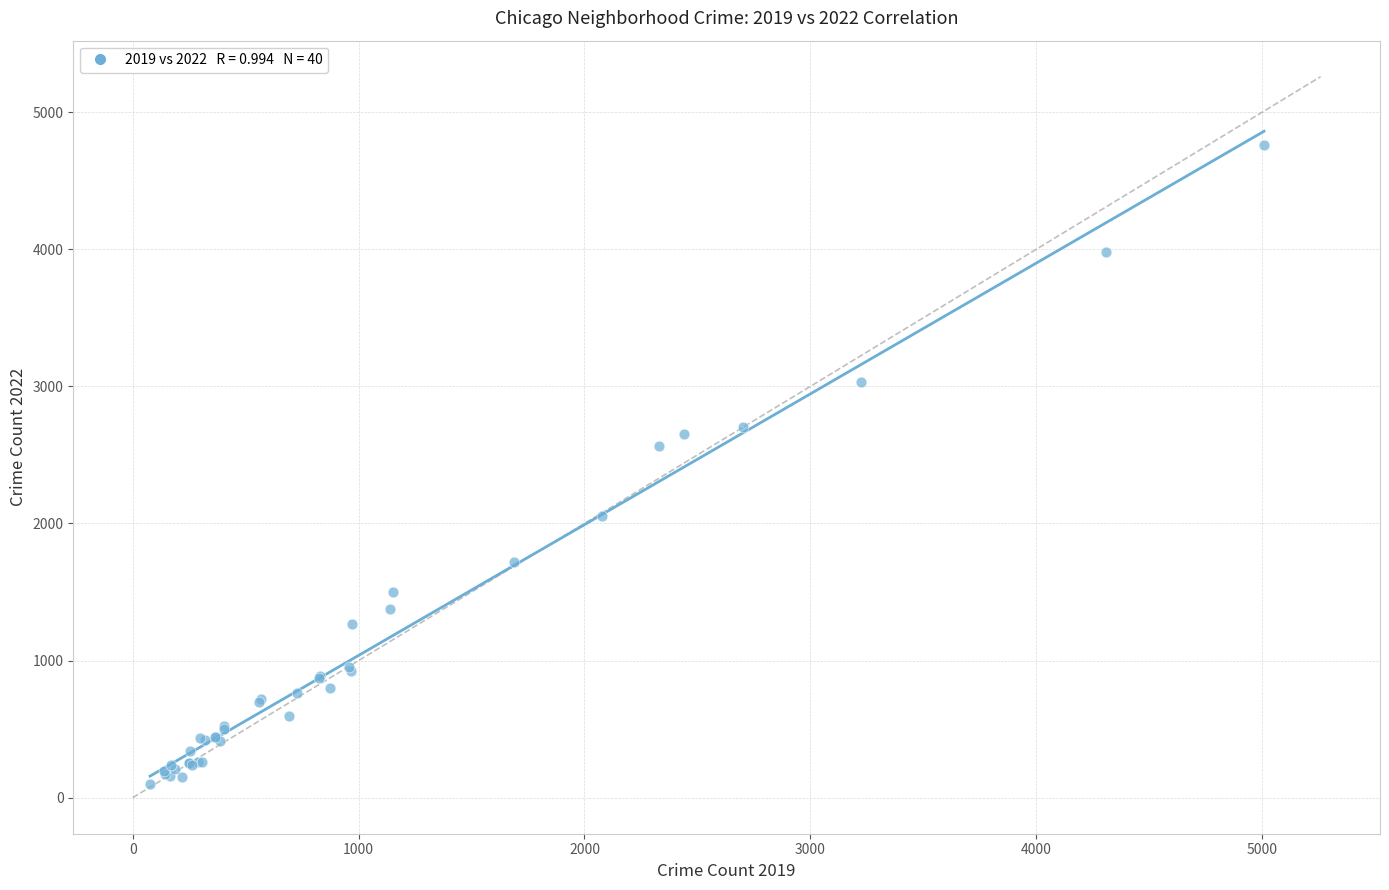

What Y value in the scatter plot is closest to 2430?

2566